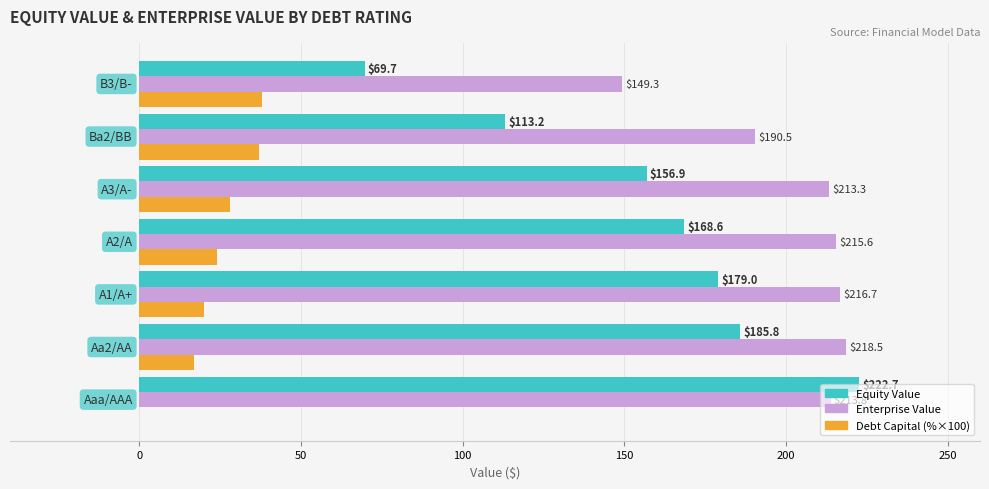

What is the maximum value for Debt Capital (%×100)?

38.0